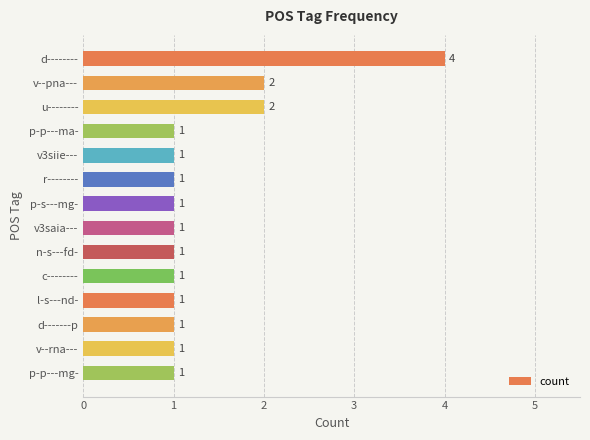

Approximately how many times larger is the value at p-s---mg- compared to p-p---ma-?

1.0